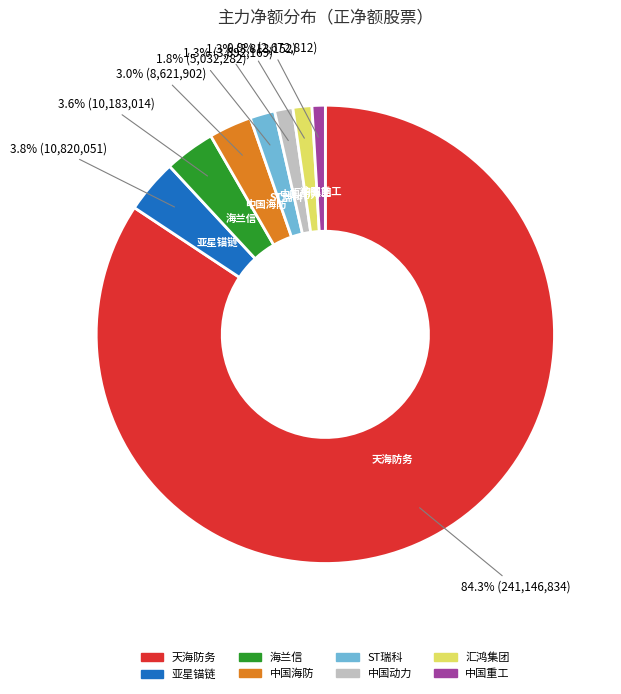

Which category has the biggest portion of the pie?

天海防务